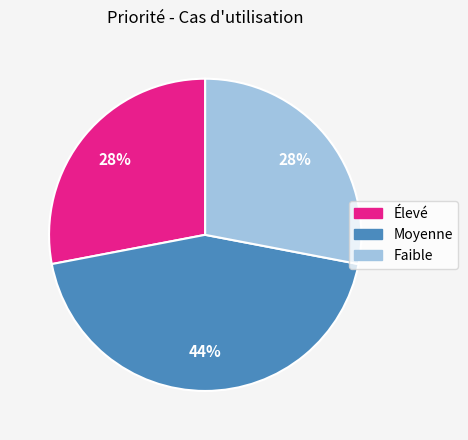

Does Faible represent more than half of the total?

No